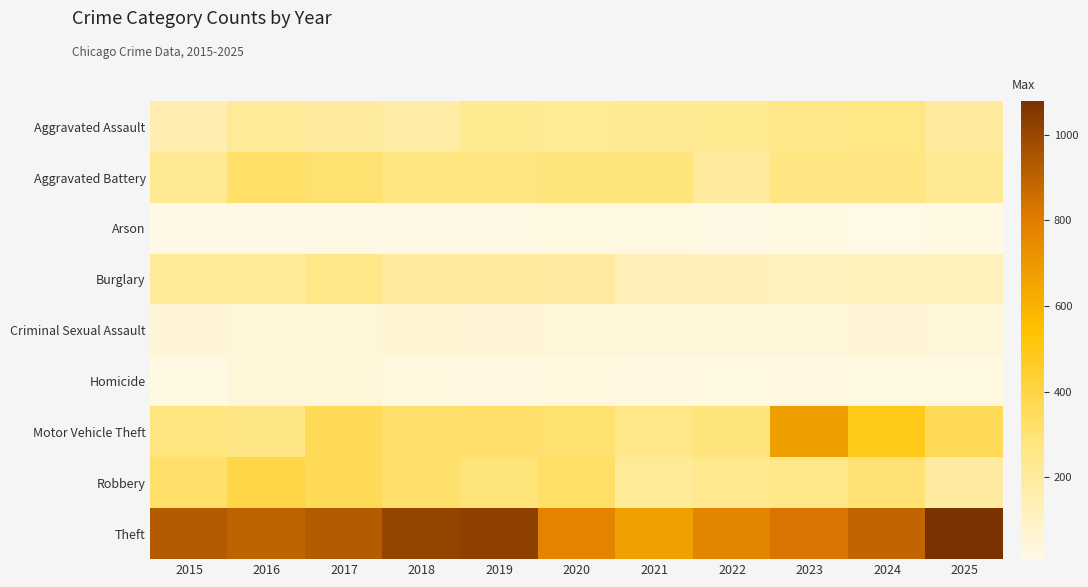

At which category is the sum across all series the highest?

2017